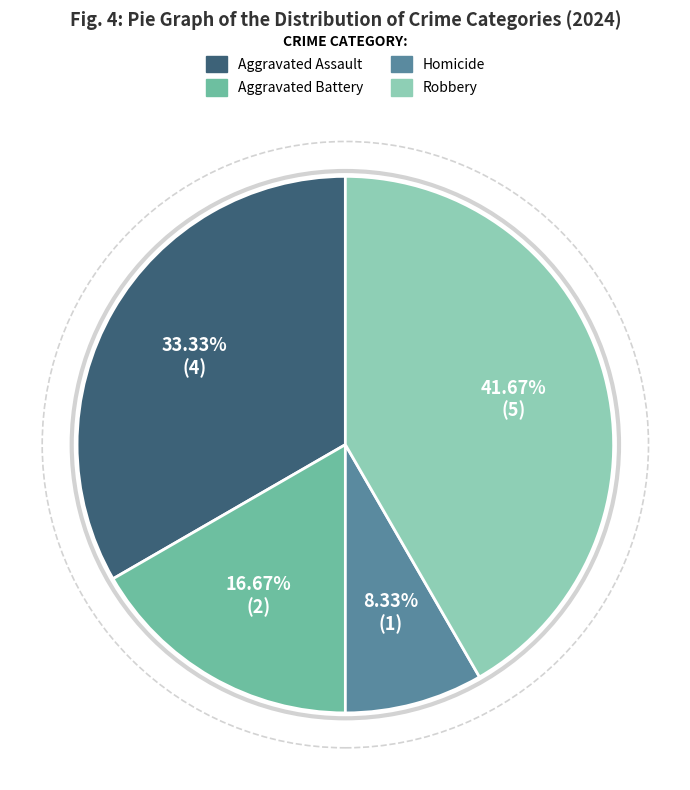

How much of the chart is everything except Robbery?

58.3%